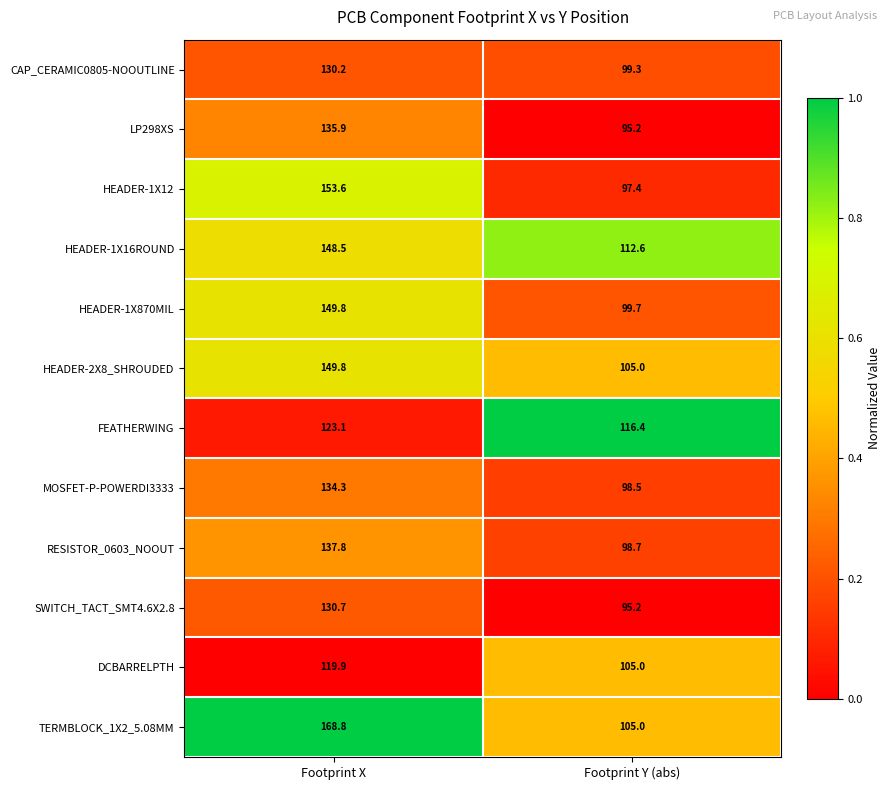

What is the difference between the maximum and minimum values in the HEADER-1X12 series?

56.2